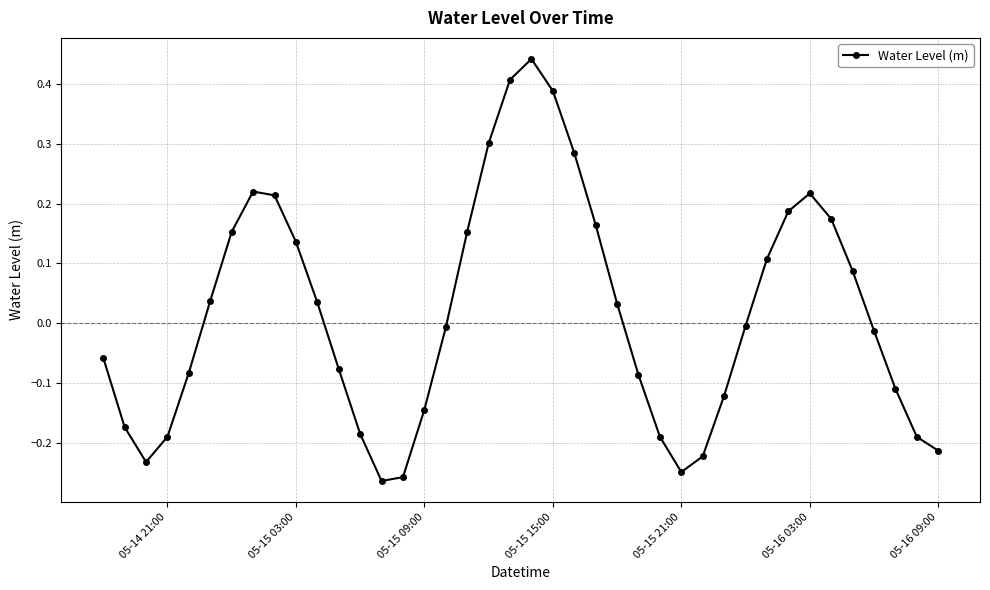

How many points are higher than both their immediate neighbors (excluding endpoints)?

3